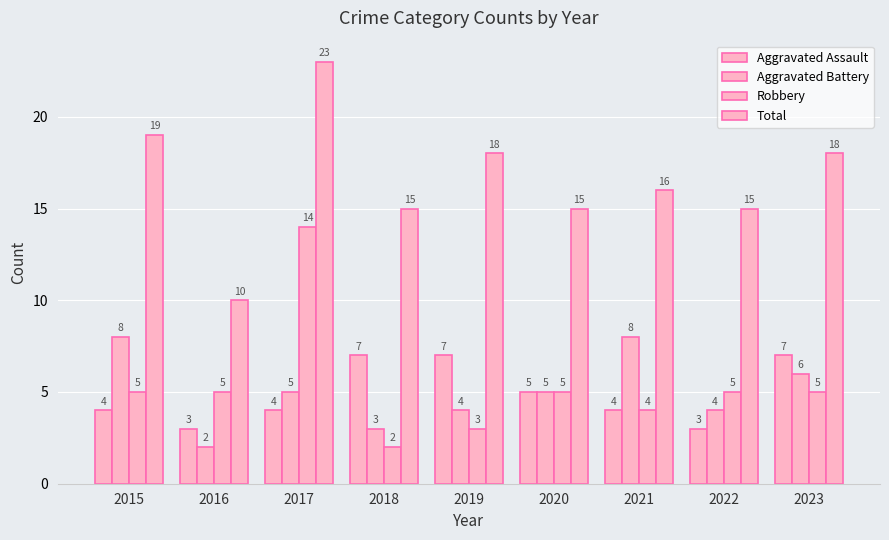

Where is Total nearest to the value 16?

2021